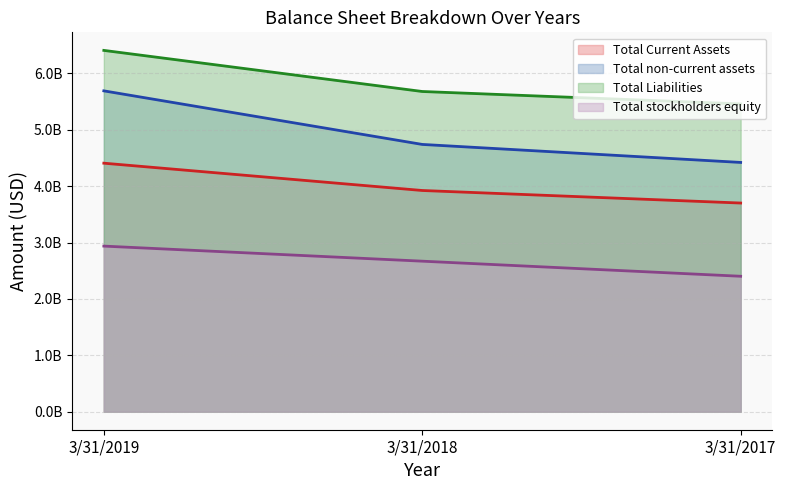

What is the value of the Total Current Assets point at the 1st from the left?

4407820000